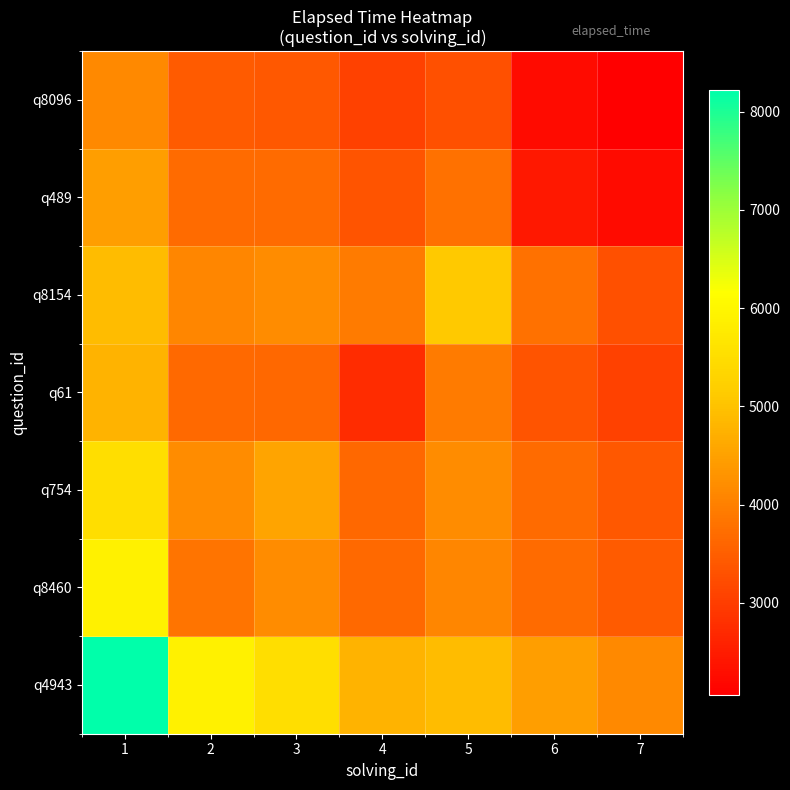

Reading right to left, list all the values displayed in this chart.

q4943: 7=4142.9	6=4444.9	5=4910.6	4=4776.9	3=5508.1	2=5902.6	1=8218.3
q8460: 7=3458.3	6=3697.6	5=4086.1	4=3667.6	3=4190.7	2=3829.4	1=5902.6
q754: 7=3409.4	6=3693.5	5=4196.2	4=3647.3	3=4547.0	2=4190.7	1=5508.1
q61: 7=3068.7	6=3349.5	5=3923.0	4=2749.1	3=3647.3	2=3667.6	1=4776.9
q8154: 7=3286.2	6=3771.4	5=5098.8	4=3923.0	3=4196.2	2=4086.1	1=4910.6
q489: 7=2254.8	6=2425.3	5=3771.4	4=3349.5	3=3693.5	2=3697.6	1=4444.9
q8096: 7=2064.3	6=2254.8	5=3286.2	4=3068.7	3=3409.4	2=3458.3	1=4142.9